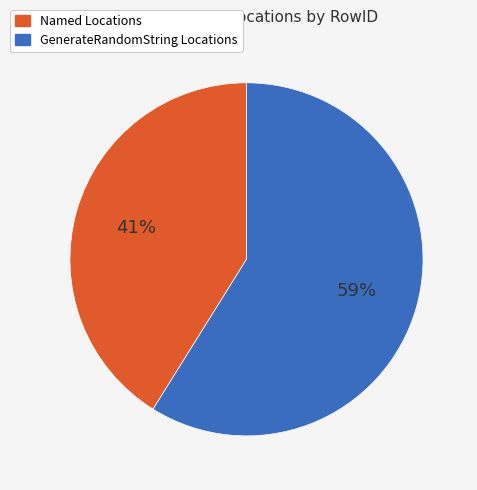

To the nearest percent, what is the average slice percentage?

50%